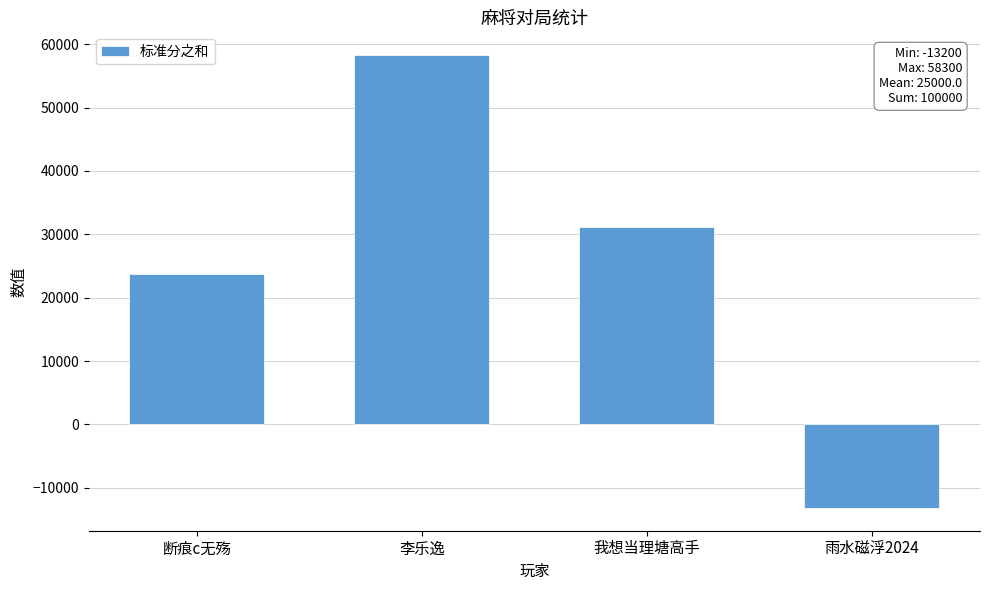

How many values are above zero?

3